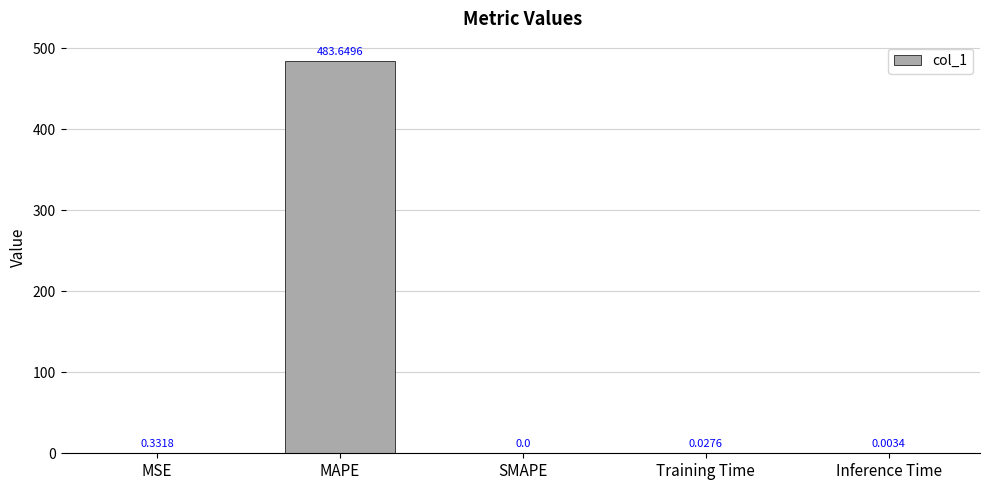

The value at Training Time is 0.0. True or false?

True